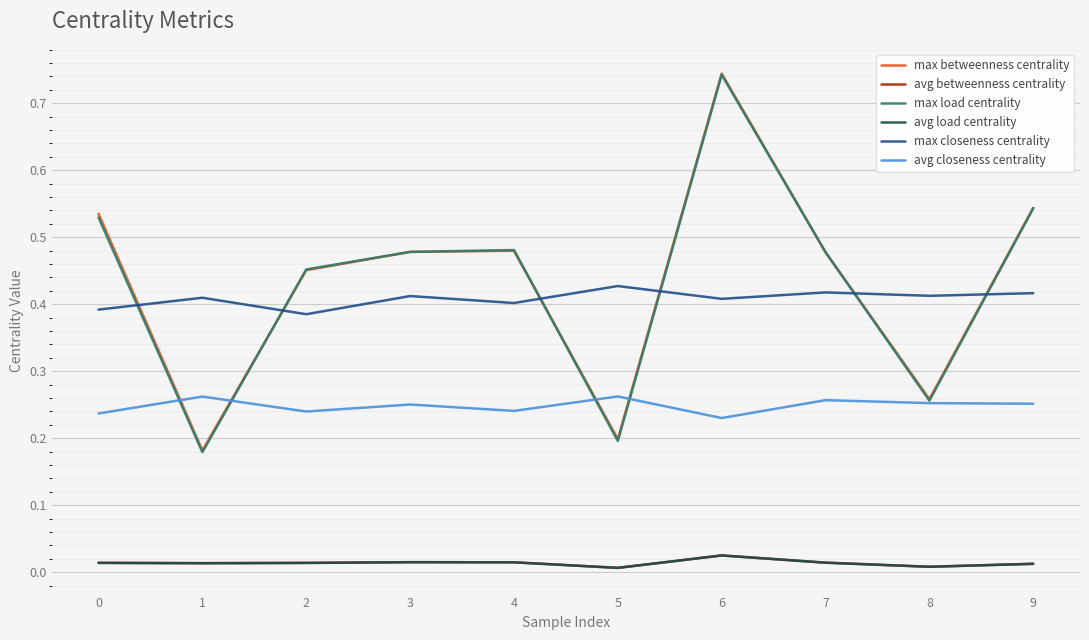

Is it true that max betweenness centrality equals 0.5 at 3?

True